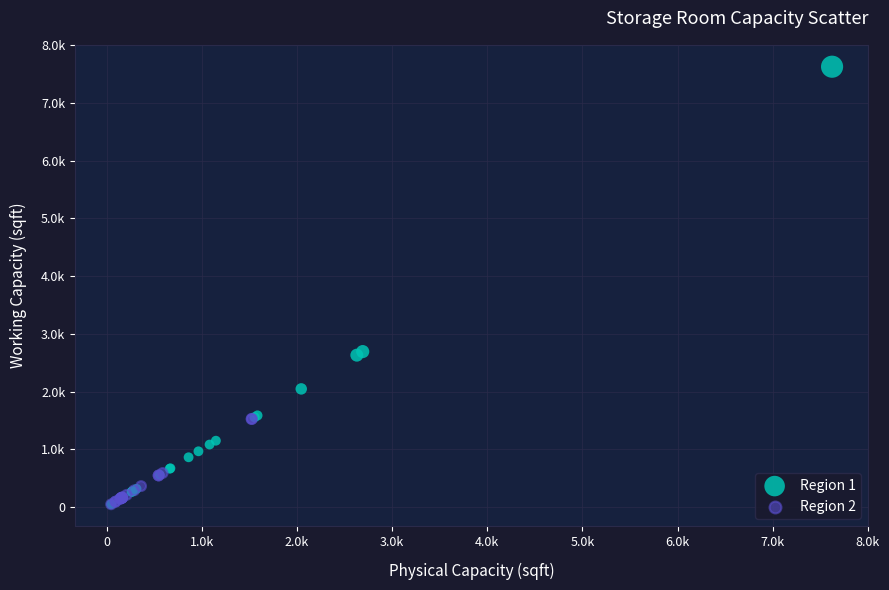

Which series reaches the maximum Y coordinate?

Region 1